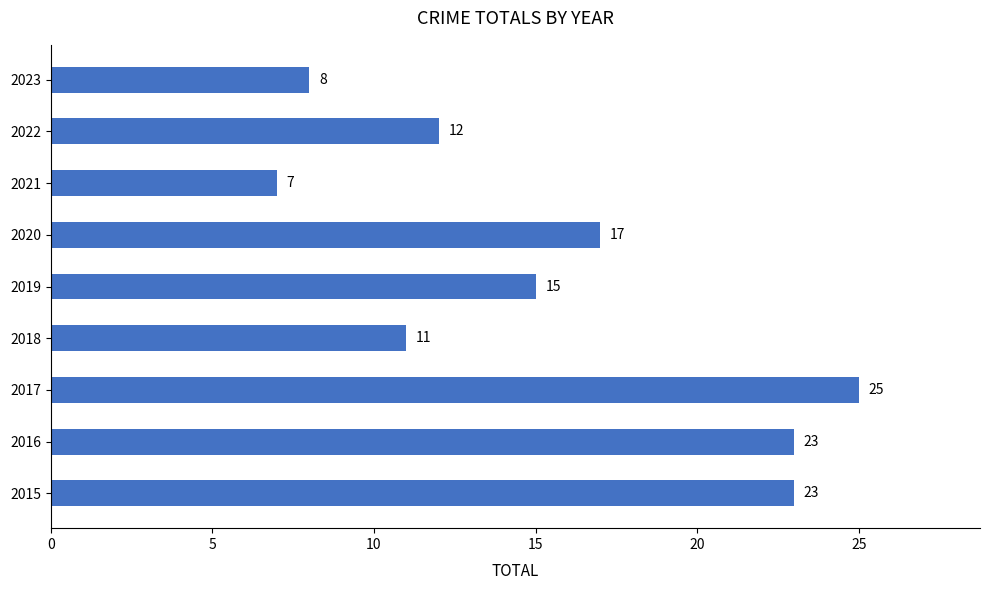

Which category has the highest value across all series?

2017